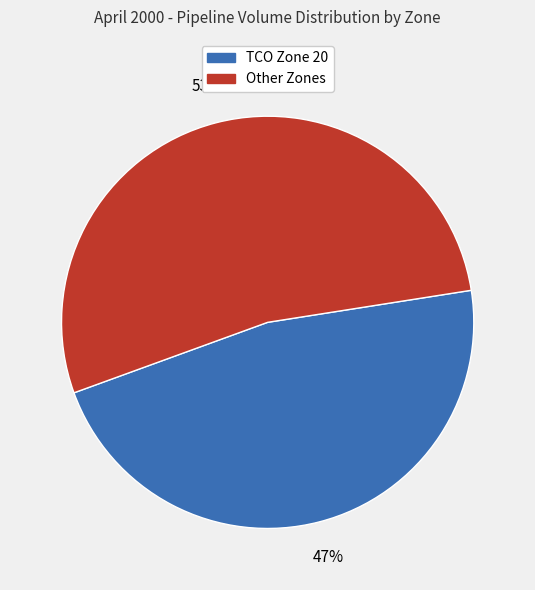

Is it true that TCO Zone 20 is 41% of the pie?

False